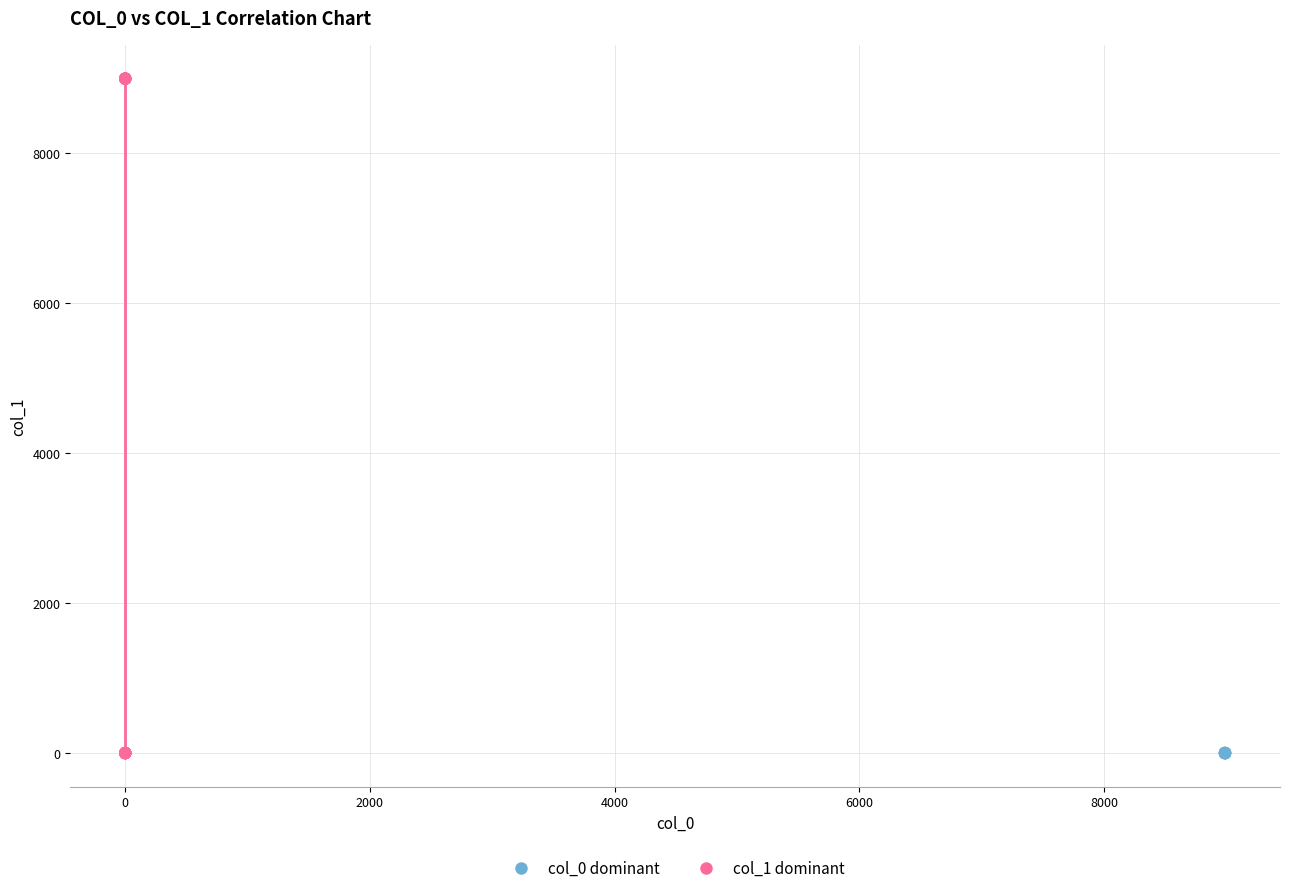

Which series contains the highest Y value?

col_1 dominant